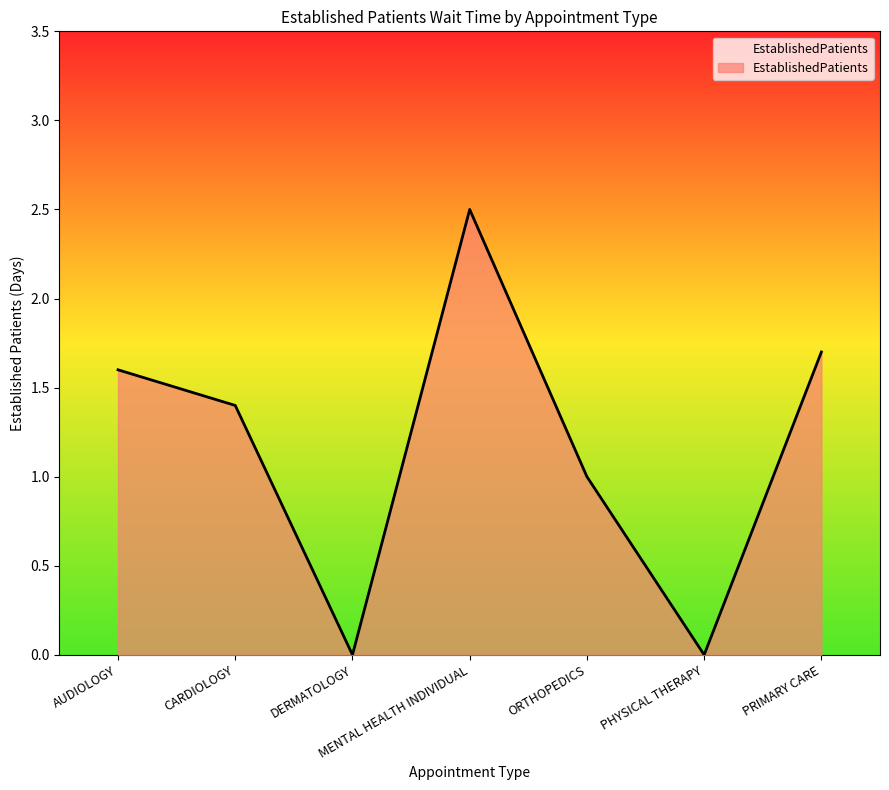

Is it true that the value at PHYSICAL THERAPY is 0.0?

True